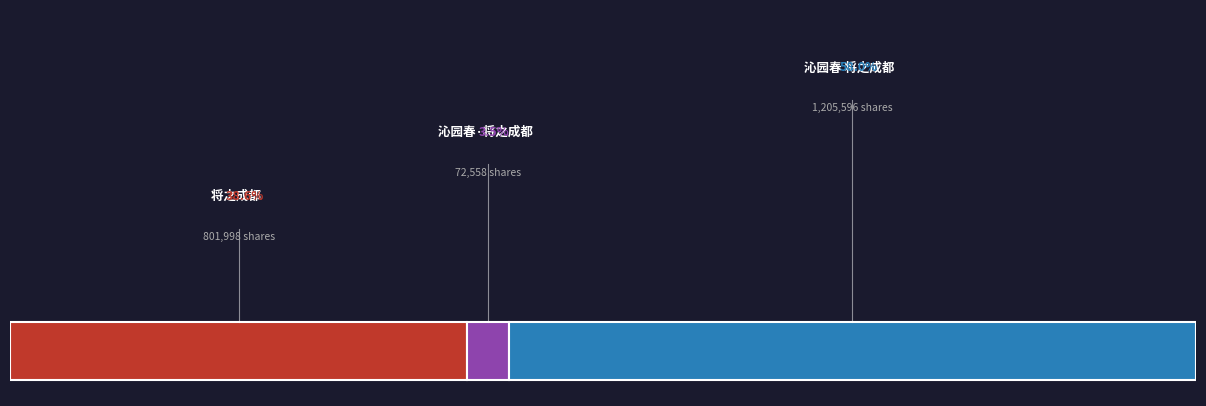

Which category accounts for the majority?

沁园春 将之成都